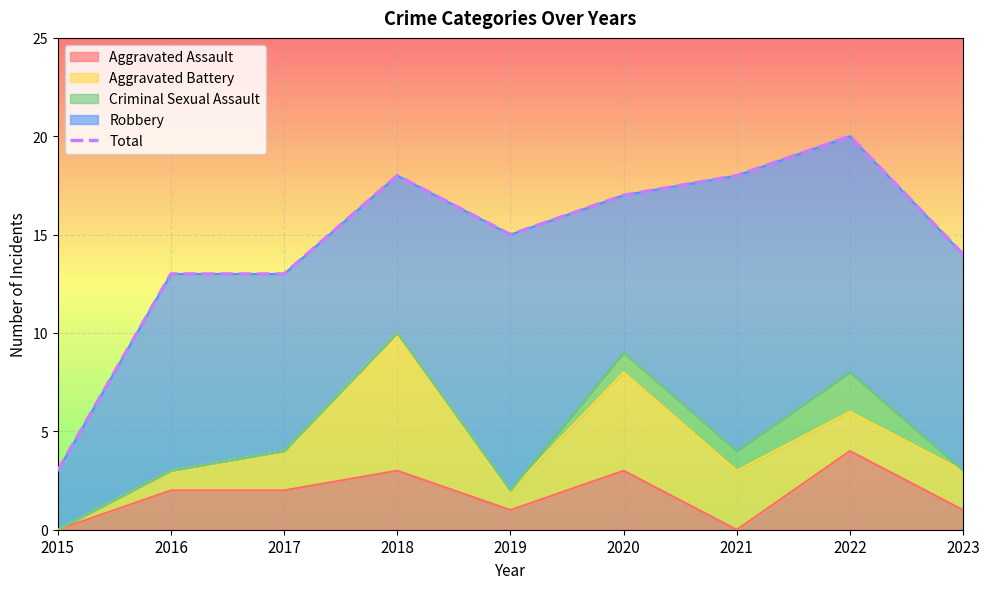

Rank the categories by value from lowest to highest.

2015, 2016, 2017, 2023, 2019, 2020, 2018, 2021, 2022